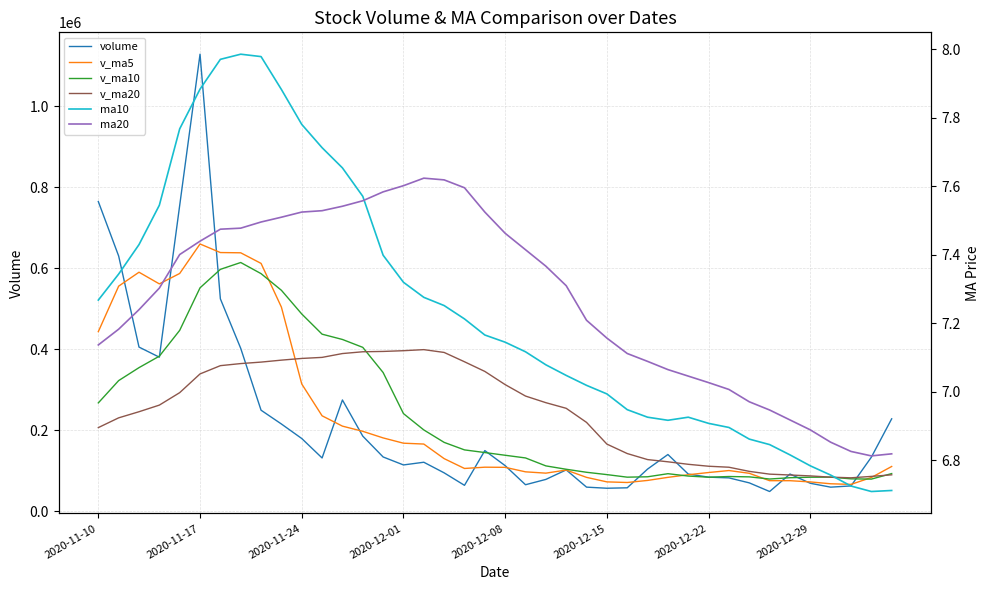

How many lines are shown in the chart?

6